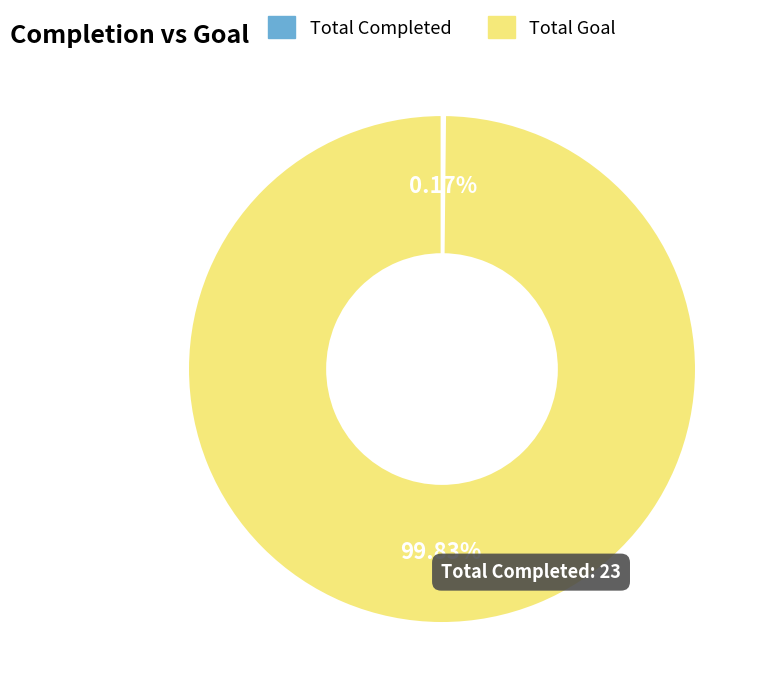

Does any single category account for the majority?

Yes